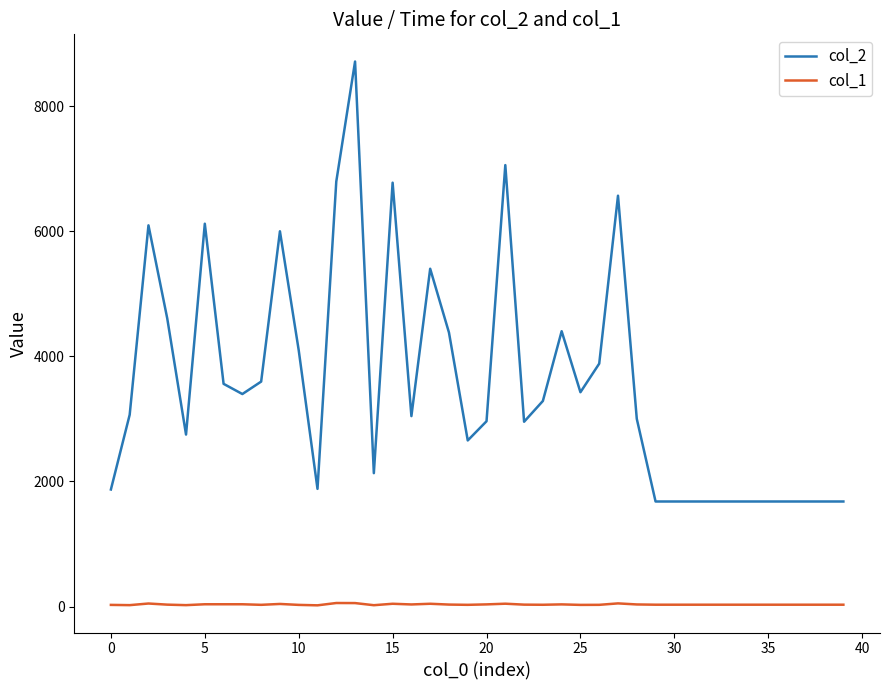

Which series has the largest total across all categories?

col_2